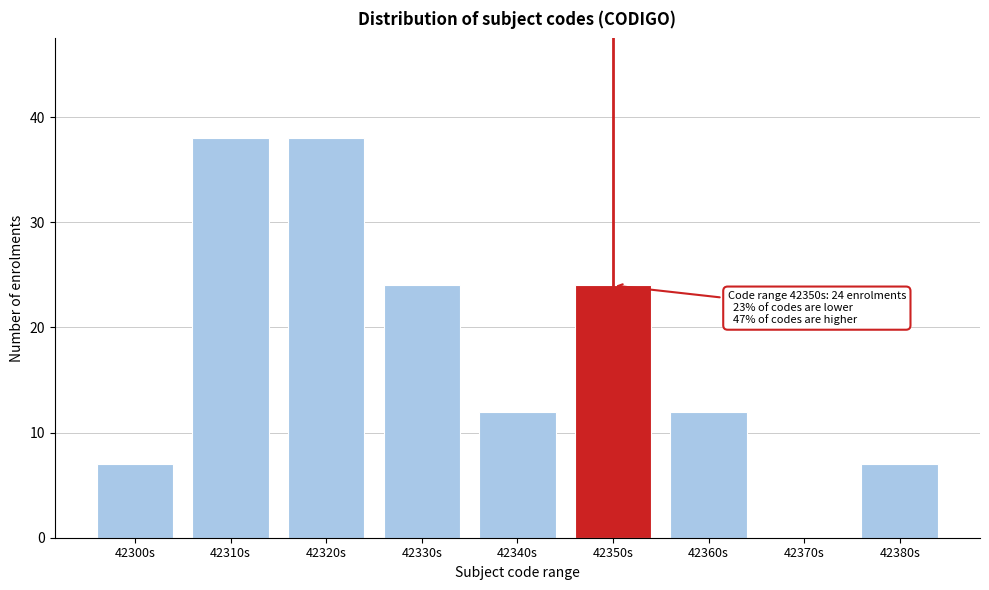

Reading left to right, transcribe all the data shown in this chart.

42300s=7	42310s=38	42320s=38	42330s=24	42340s=12	42350s=24	42360s=12	42370s=0	42380s=7